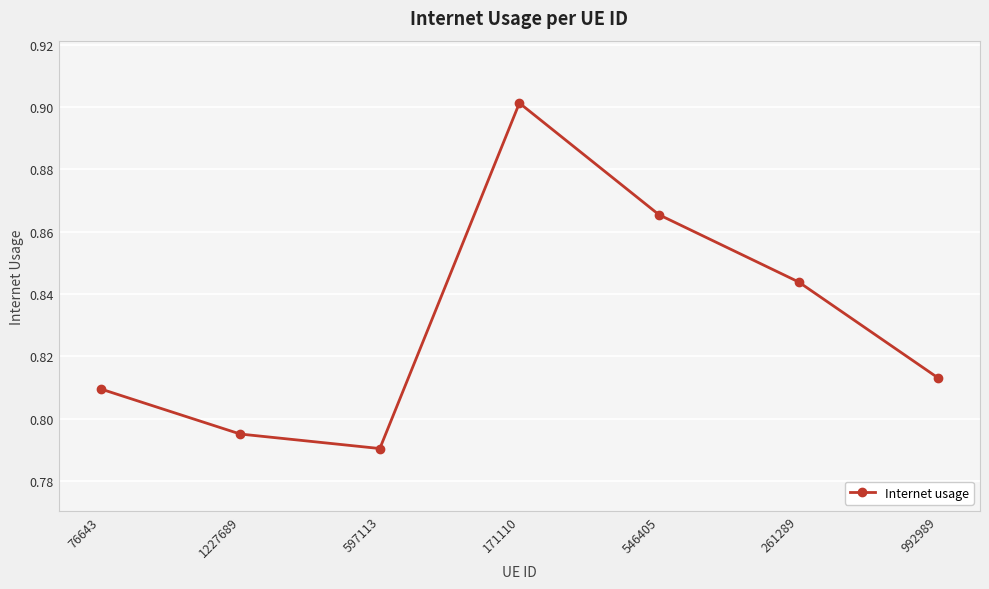

Where is the first local maximum?

171110